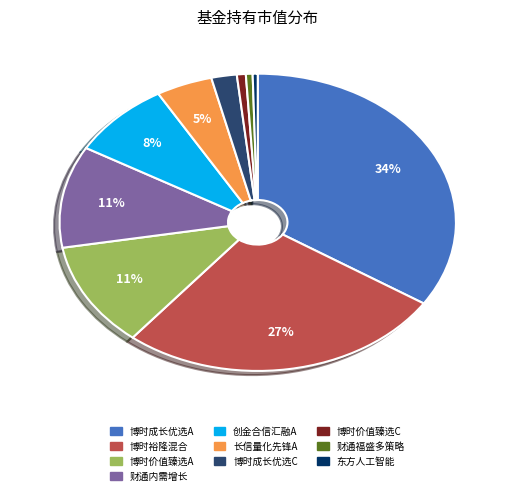

To the nearest percent, what is the average slice percentage?

10%